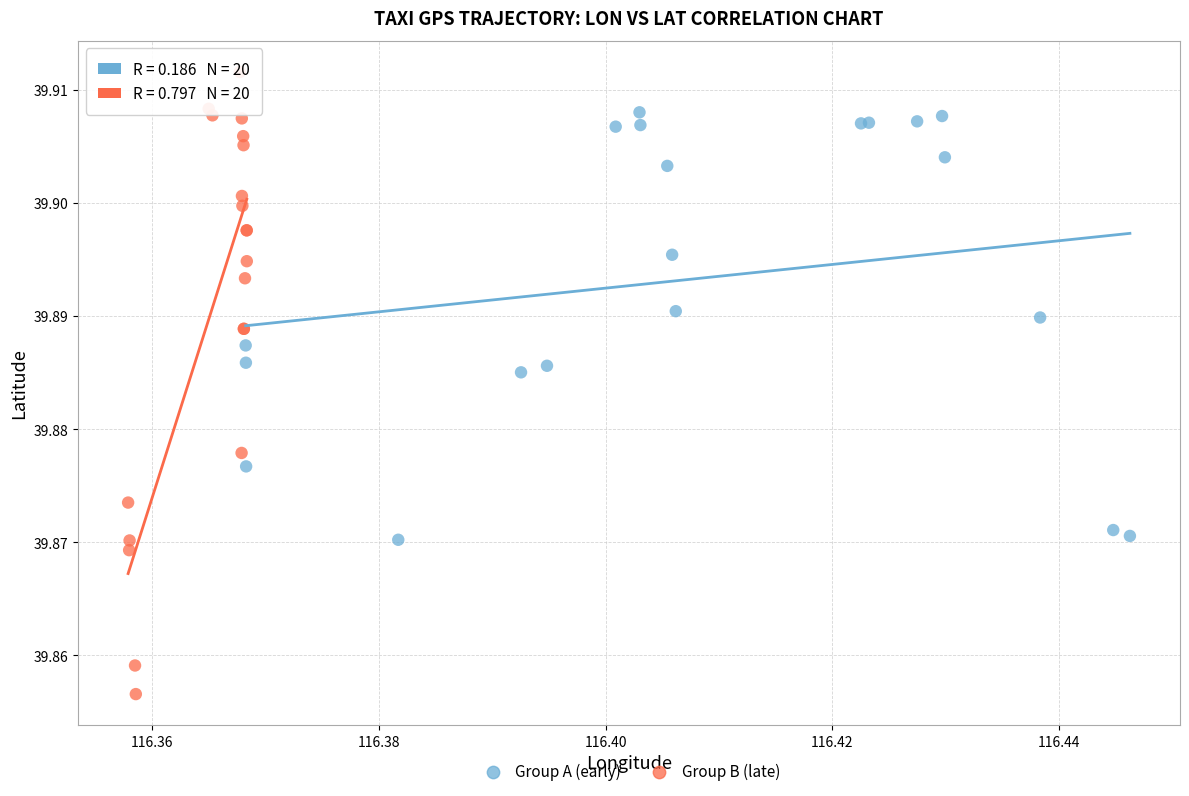

What are all the series names shown in the legend?

Group A (early), Group B (late)